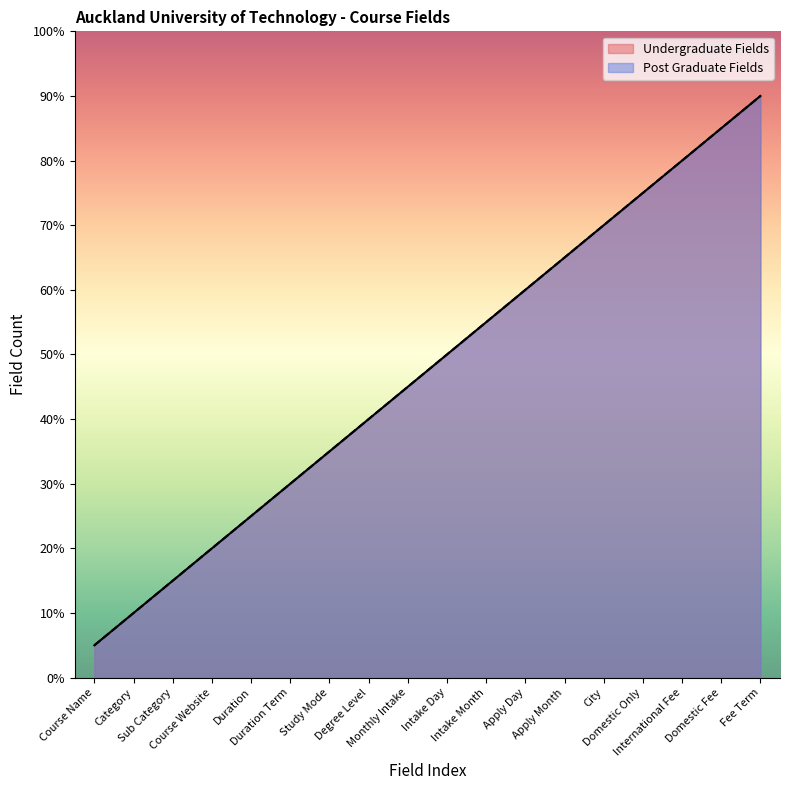

True or false: Post Graduate Fields has more than 0 interior local peaks.

False